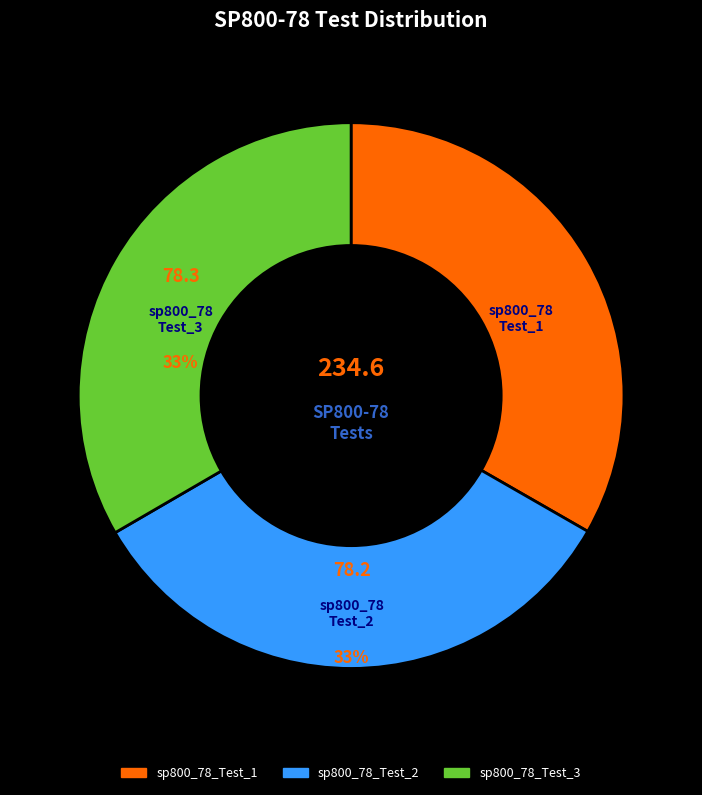

Combined, do sp800_78_Test_1 and sp800_78_Test_2 account for over 50%?

Yes